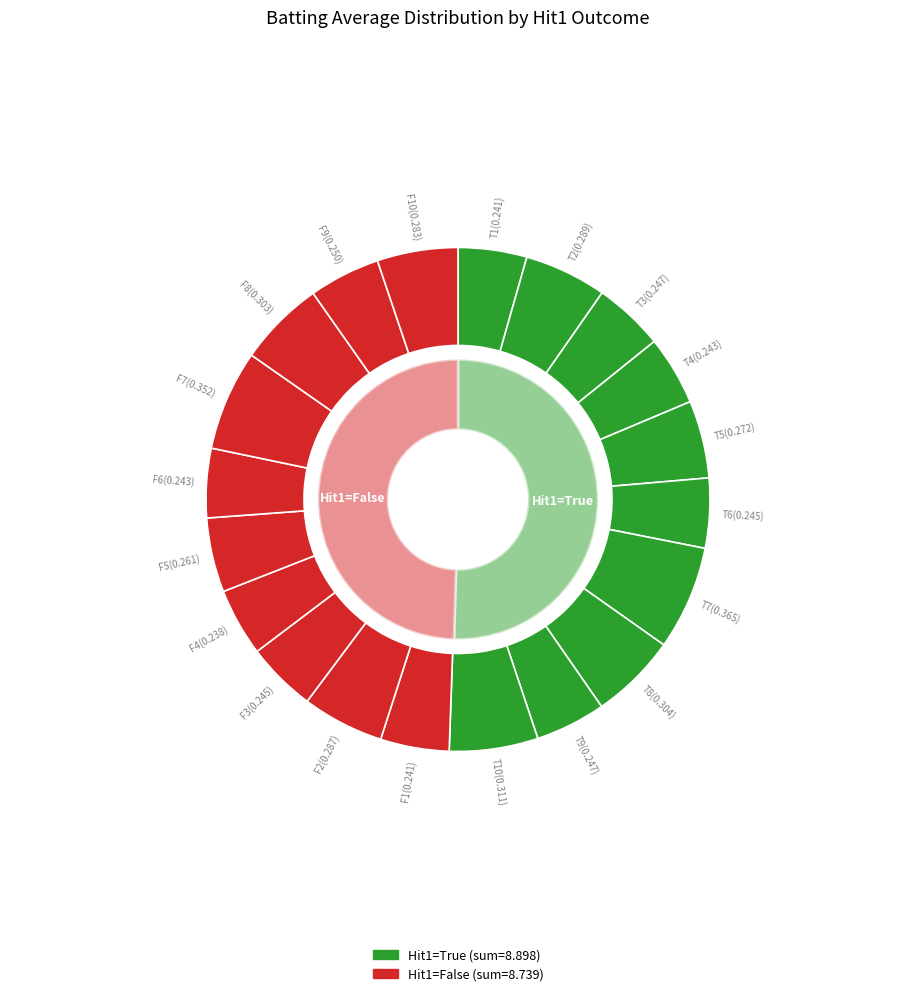

Rank the series at False from lowest to highest value.

False, True